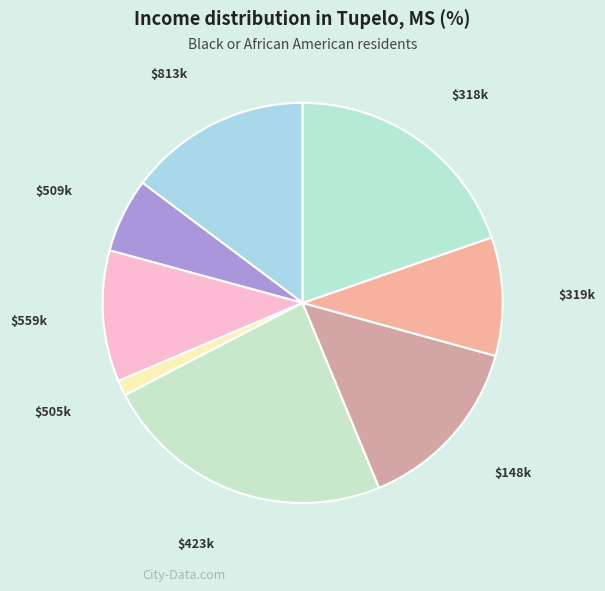

How many segments does this pie chart have?

8